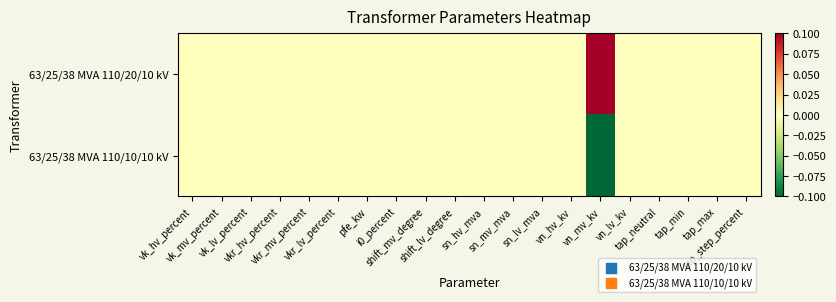

What is the spread (max minus min) of values at vn_mv_kv?

0.2